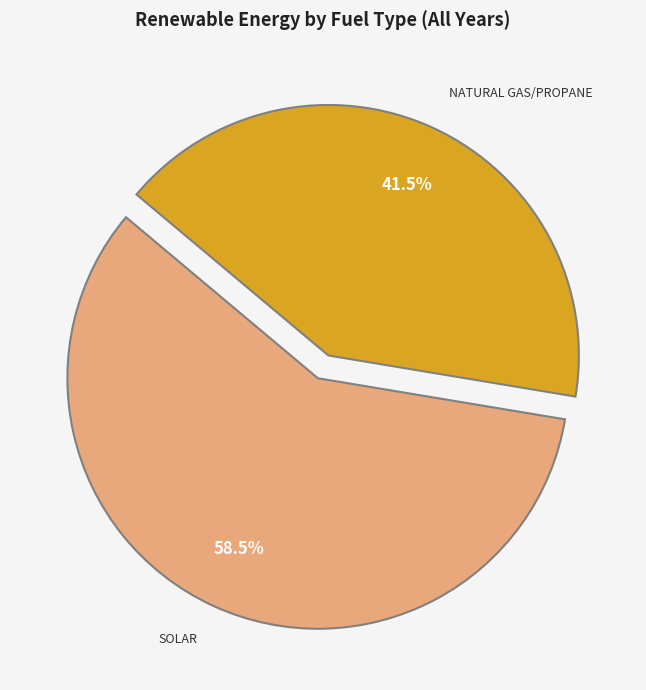

Is there any slice that represents more than half of the pie?

Yes